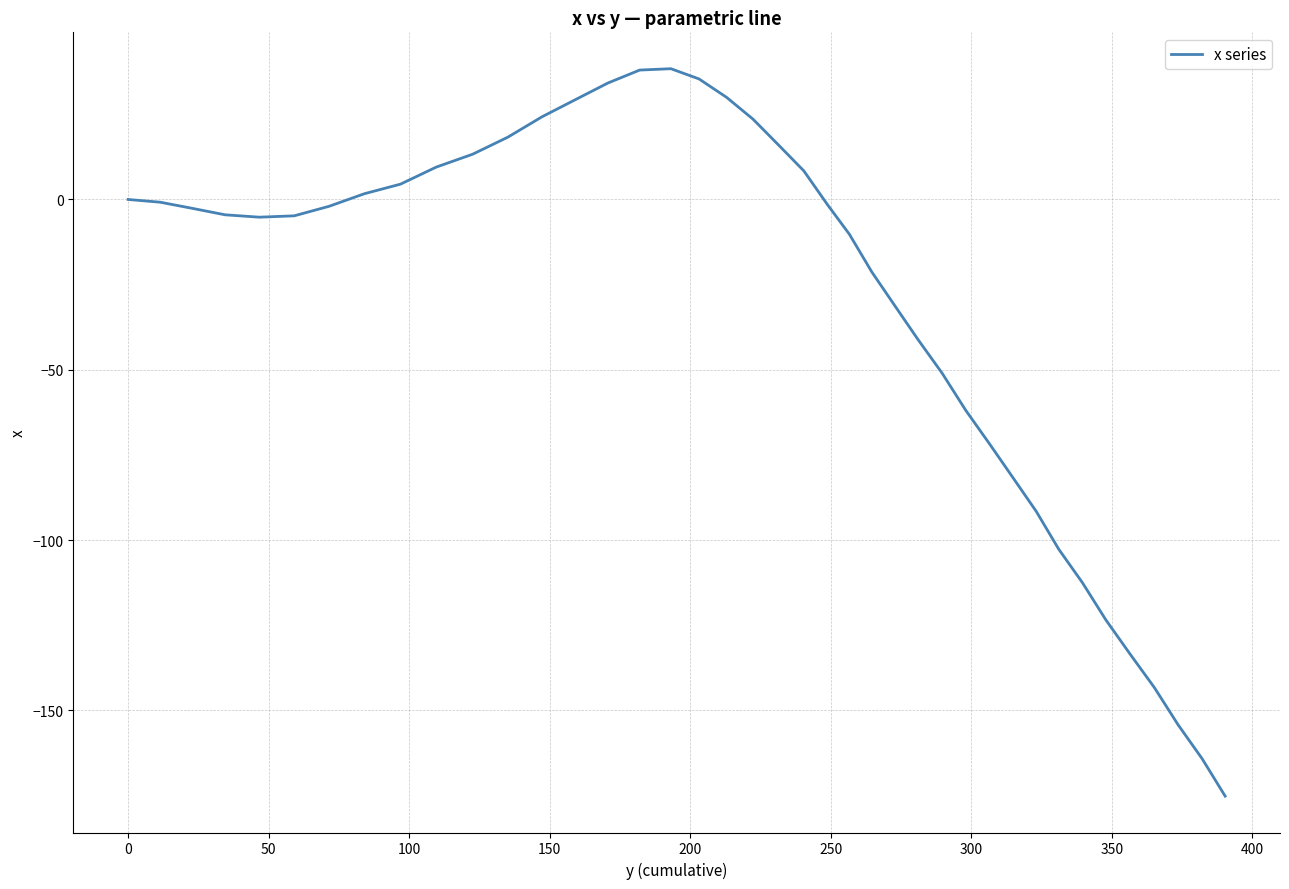

What is the greatest value displayed?

38.4